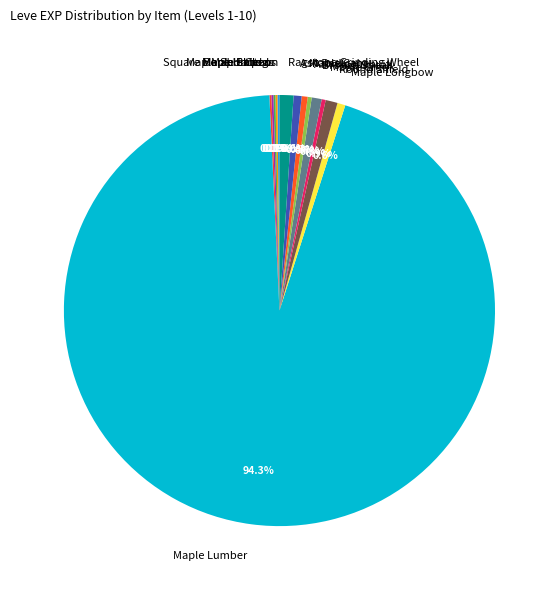

What percentage is NOT represented by Ash Macuahuitl?

99.7%